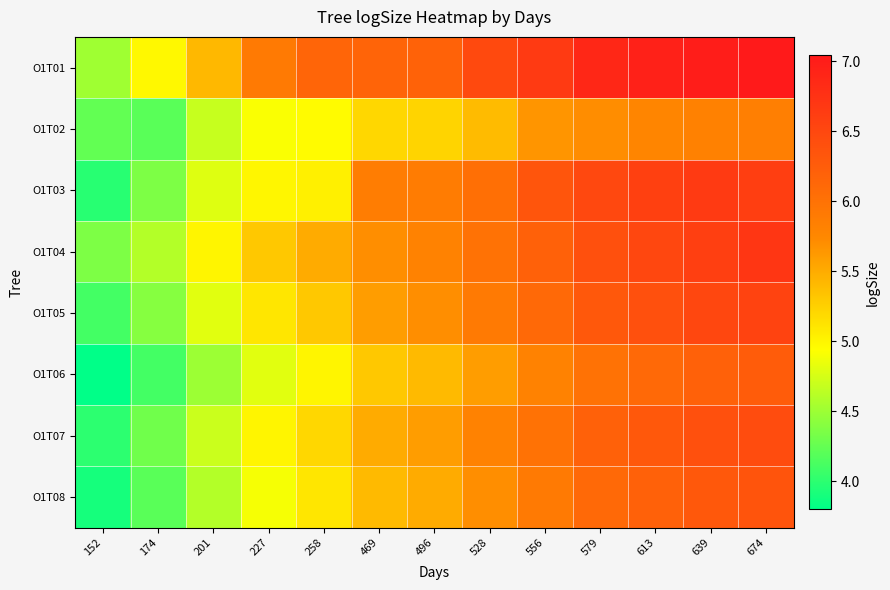

How many data points does each series have?

13